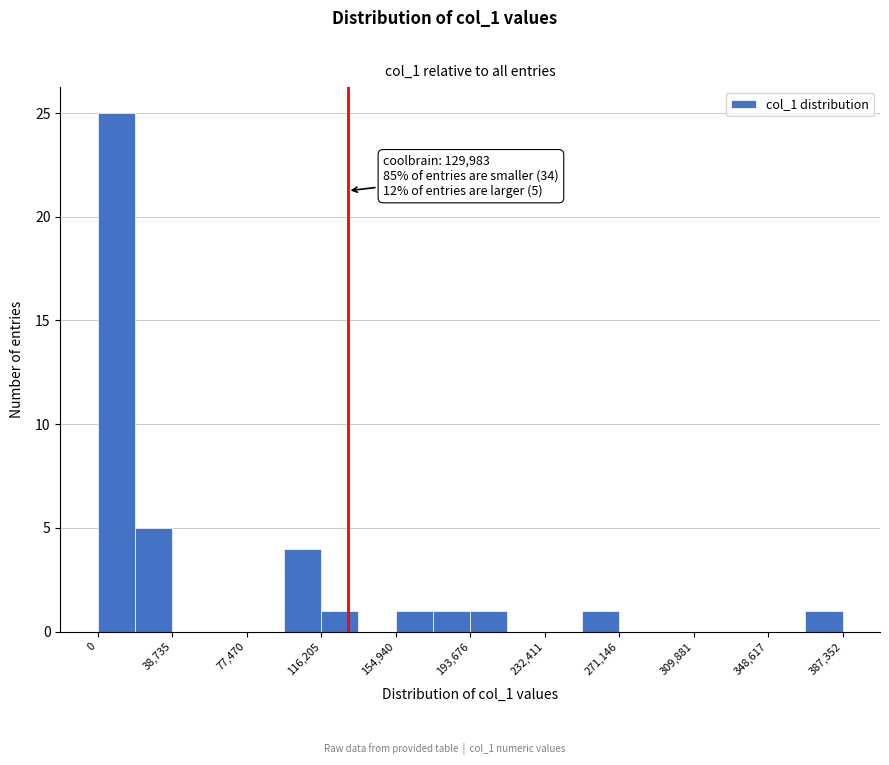

Around what value on the x-axis is the tallest bar? Give the approximate position of its centre, as read against the axis.

10000